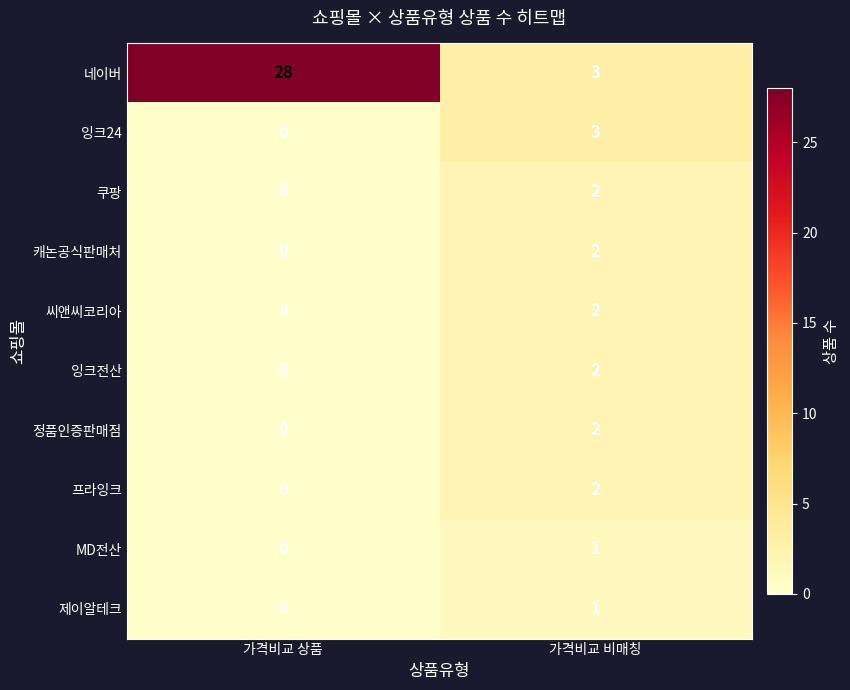

At which category is the sum across all series the highest?

가격비교 상품